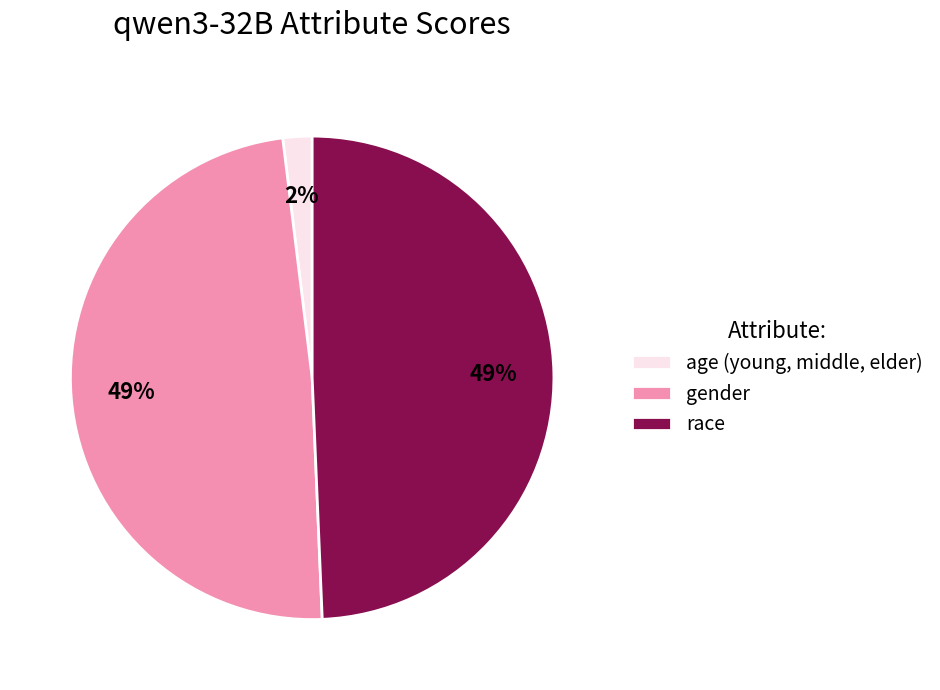

Which category has the smallest portion of the pie?

age (young, middle, elder)